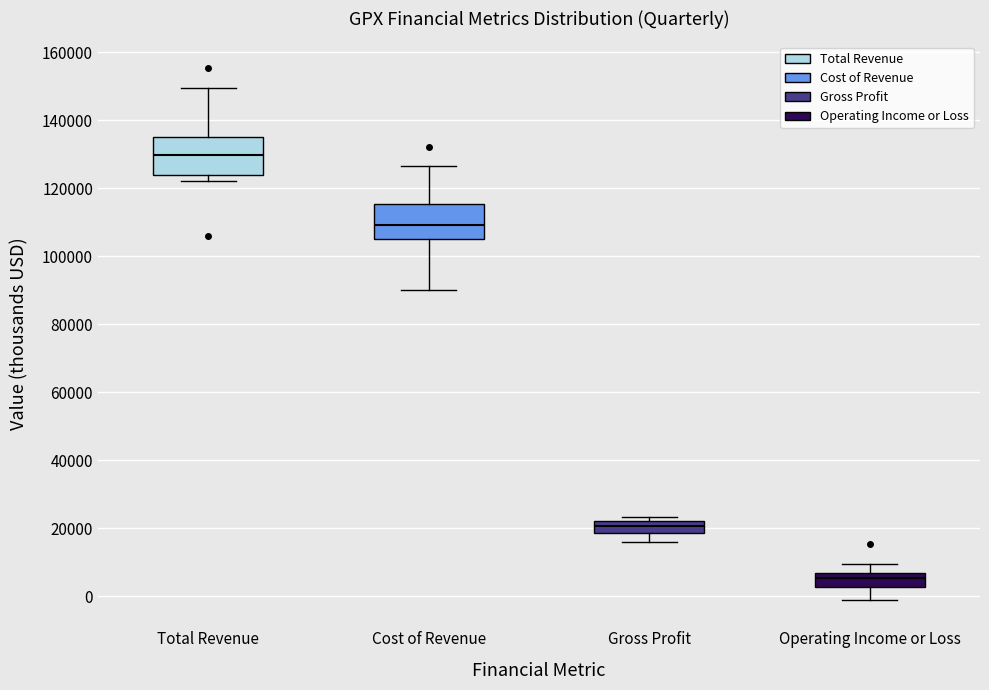

Which box's median line is the highest?

Total Revenue